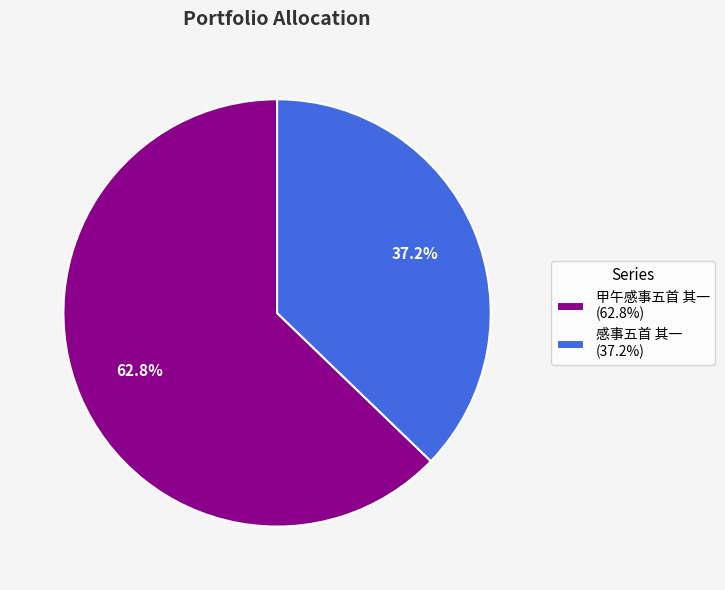

To the nearest percent, what is the difference between the largest and smallest slice percentages?

26%